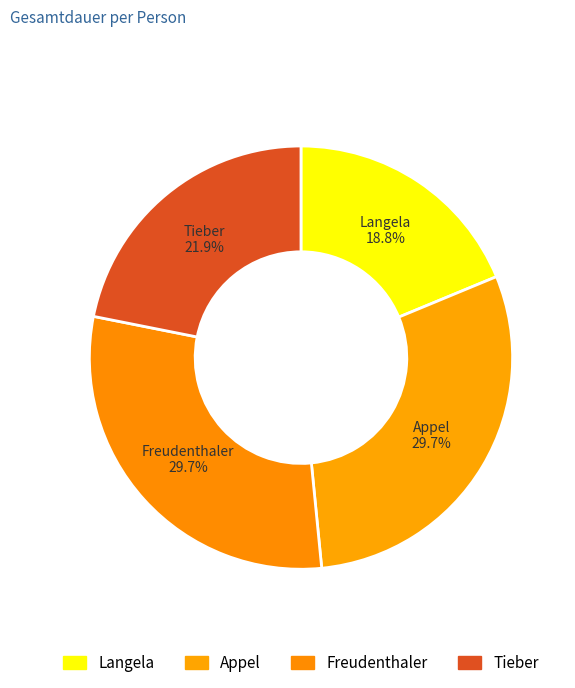

How many slices are in this pie chart?

4